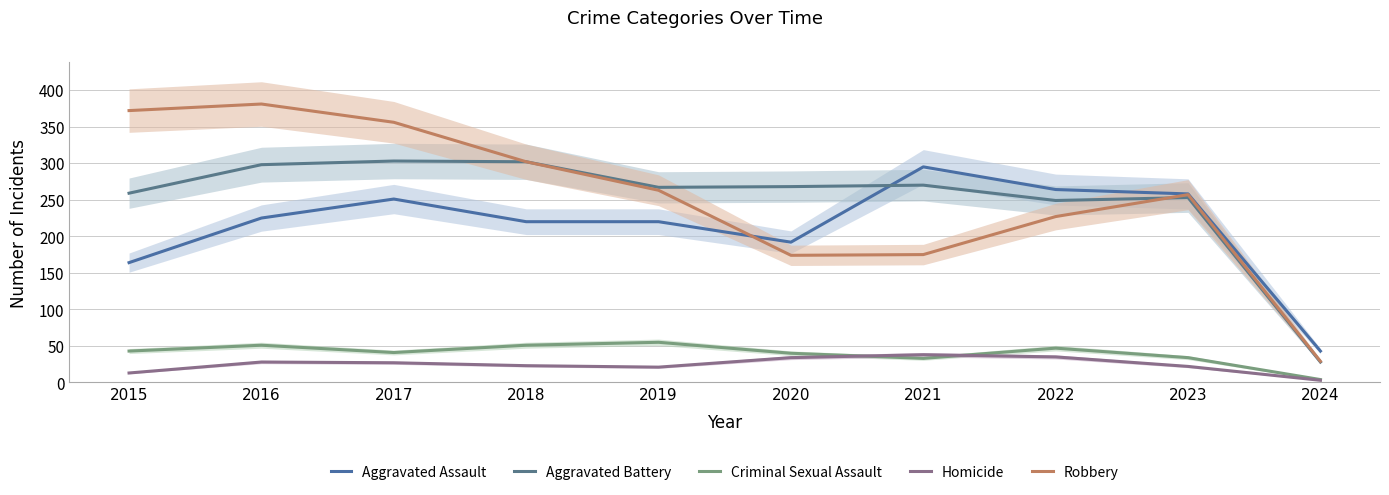

List the labels in order of Criminal Sexual Assault value, smallest first.

2024, 2021, 2023, 2020, 2017, 2015, 2022, 2016, 2018, 2019